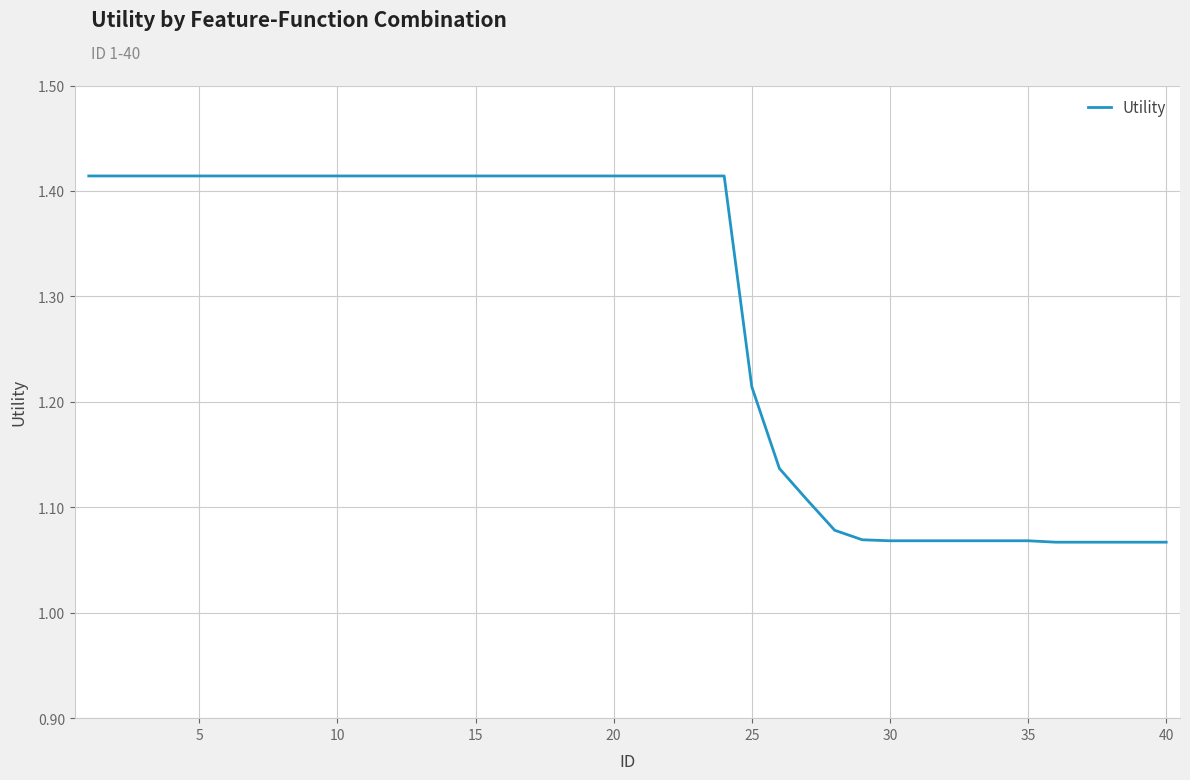

What is the difference between the maximum and minimum values?

0.3